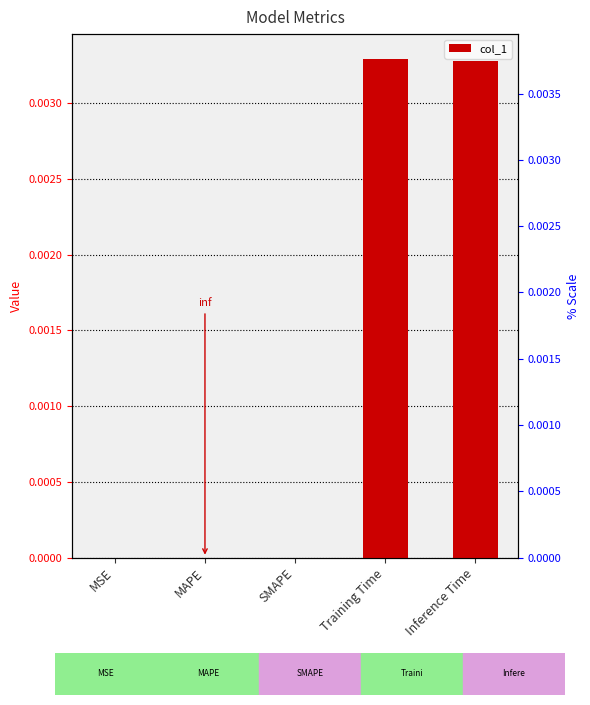

How many positive values are there?

3